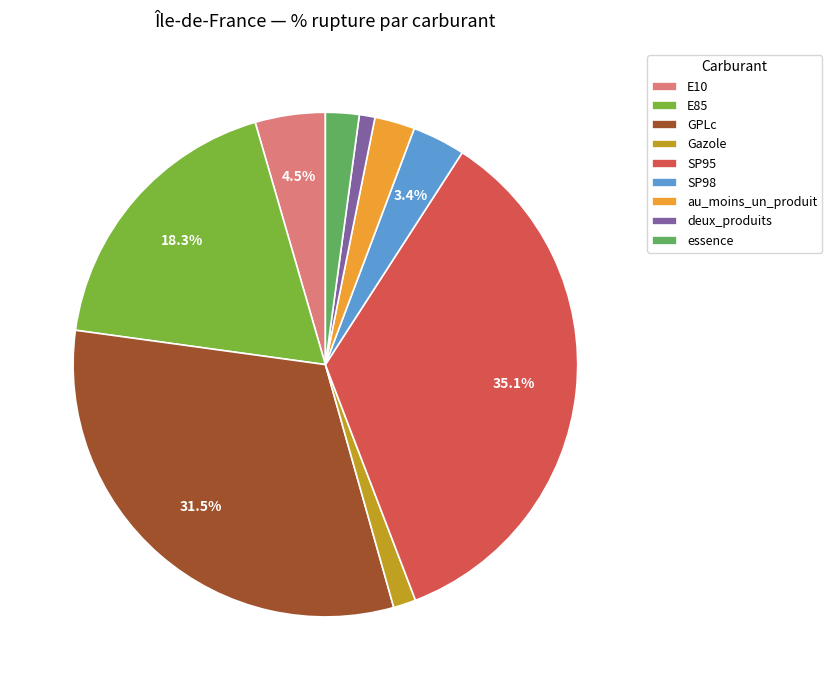

To the nearest percent, what percentage of the pie is Gazole?

1%